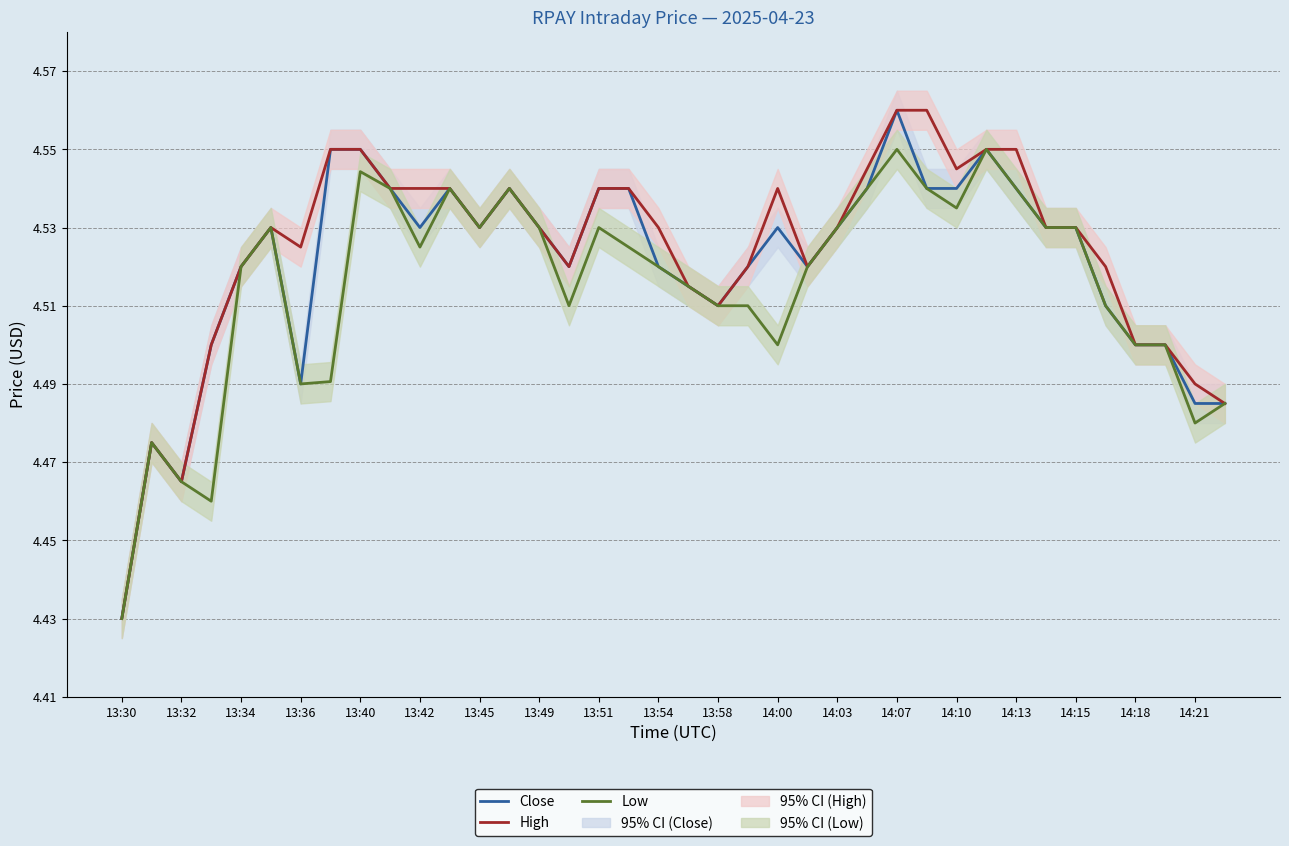

What position from the right is 14:00?

16